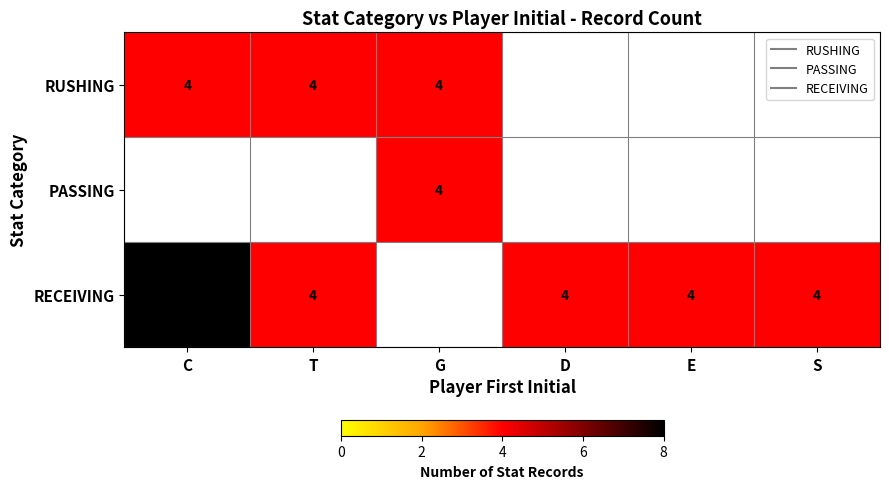

True or false: RUSHING has a value of 1.6 at T.

False